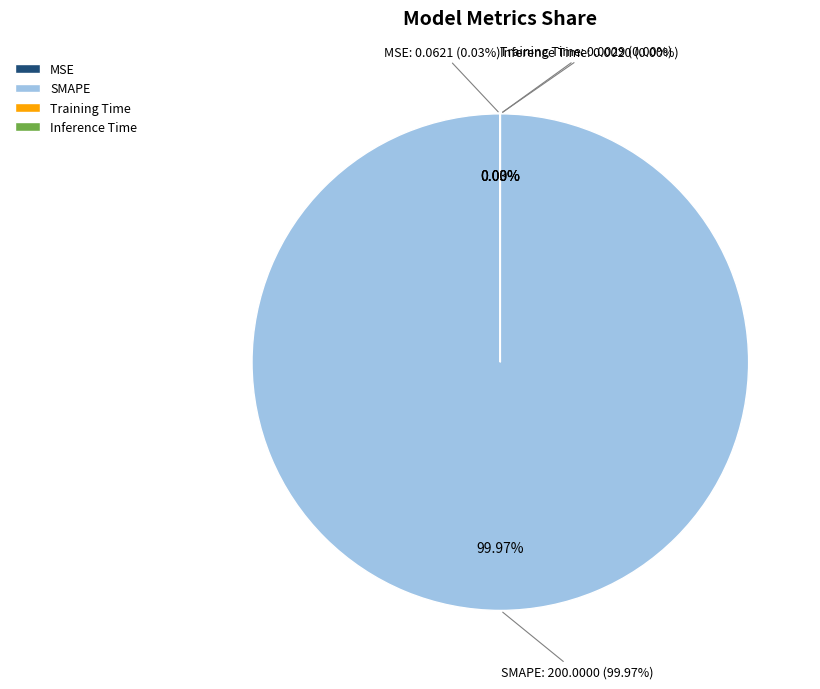

Which slice represents more than half of the pie?

SMAPE